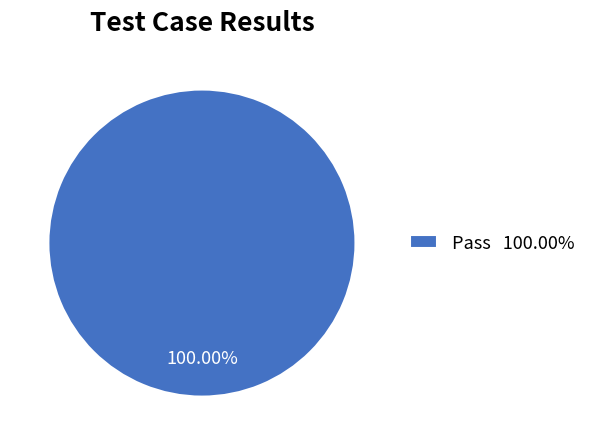

Rank the categories by value from highest to lowest.

Pass 100.00%